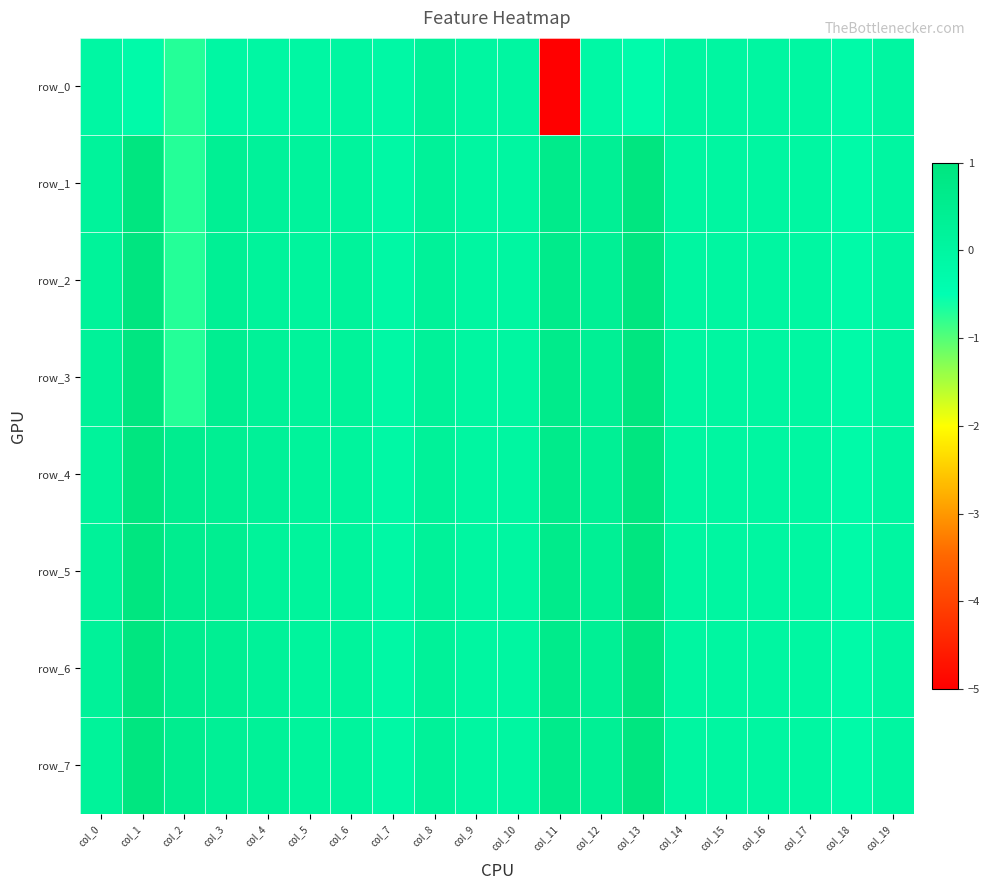

What is the smallest value displayed?

-5.1